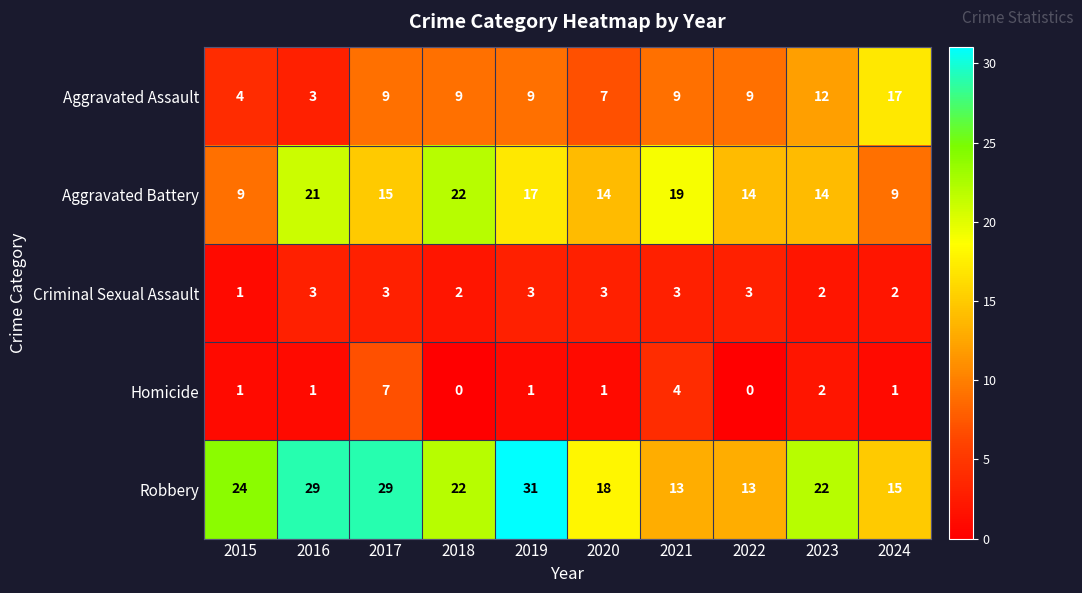

What is the difference between the maximum and minimum values in the Aggravated Assault series?

14